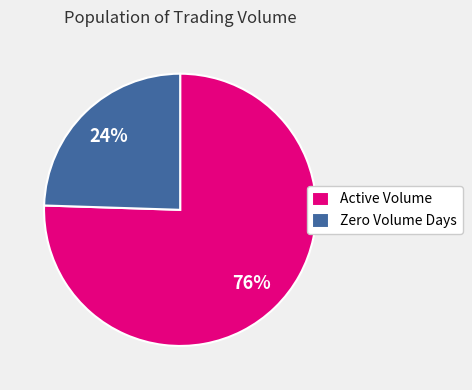

The Active Volume slice represents 69% of the pie. True or false?

False